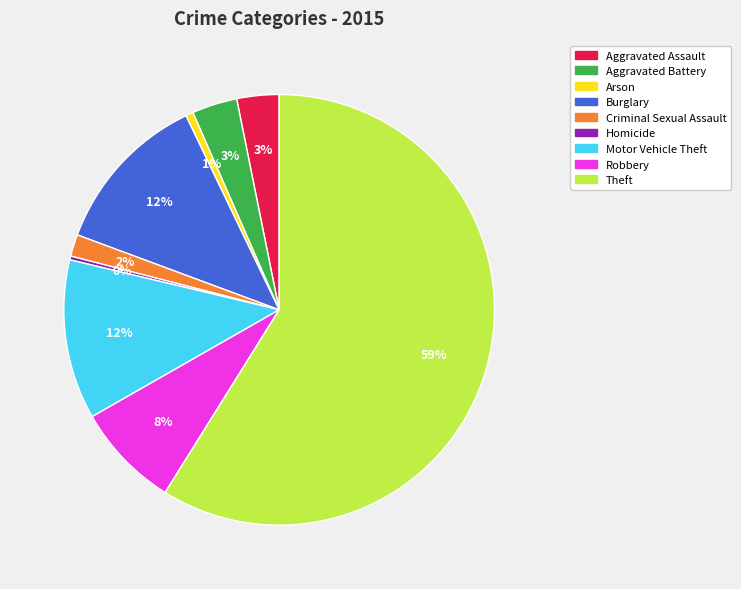

What is the largest slice in the pie chart?

Theft